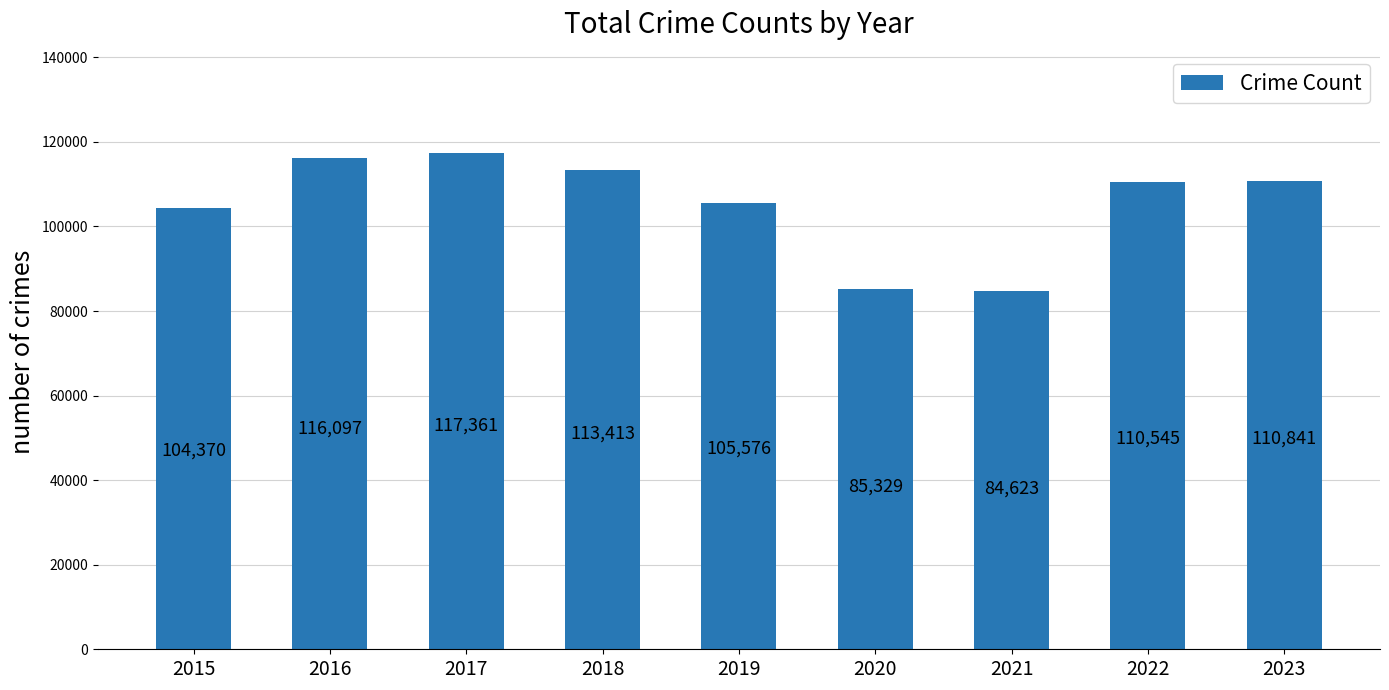

What is the sum of all values?

948155